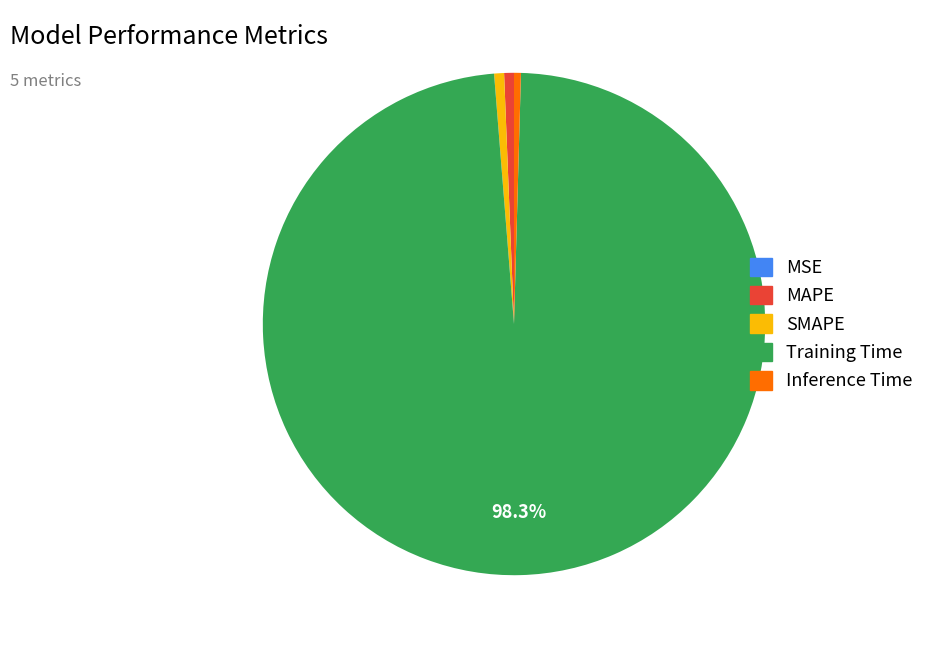

Does any single category account for the majority?

Yes